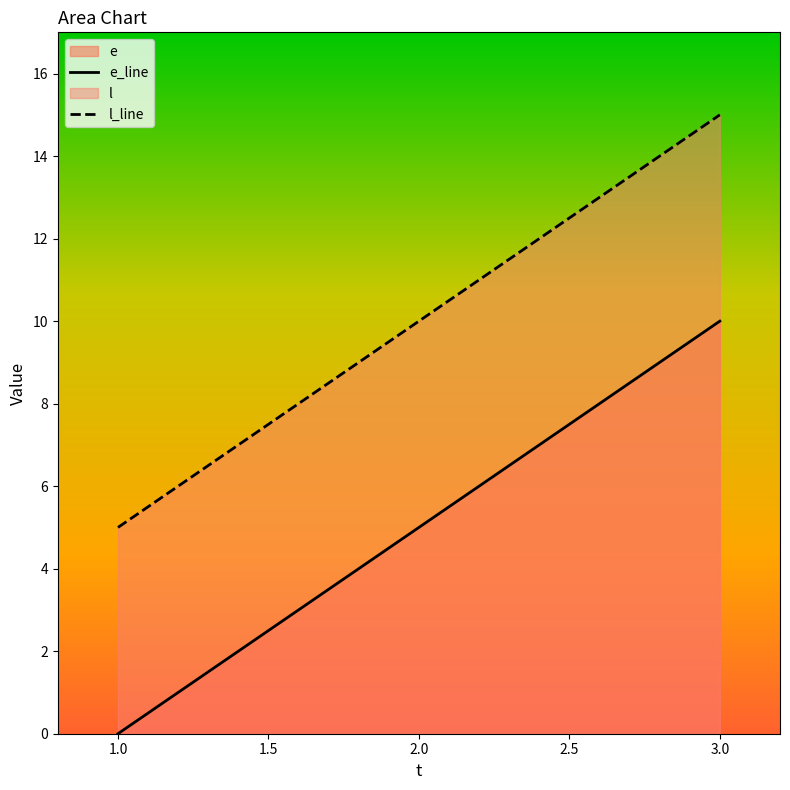

What is the average value of the l_line series?

10